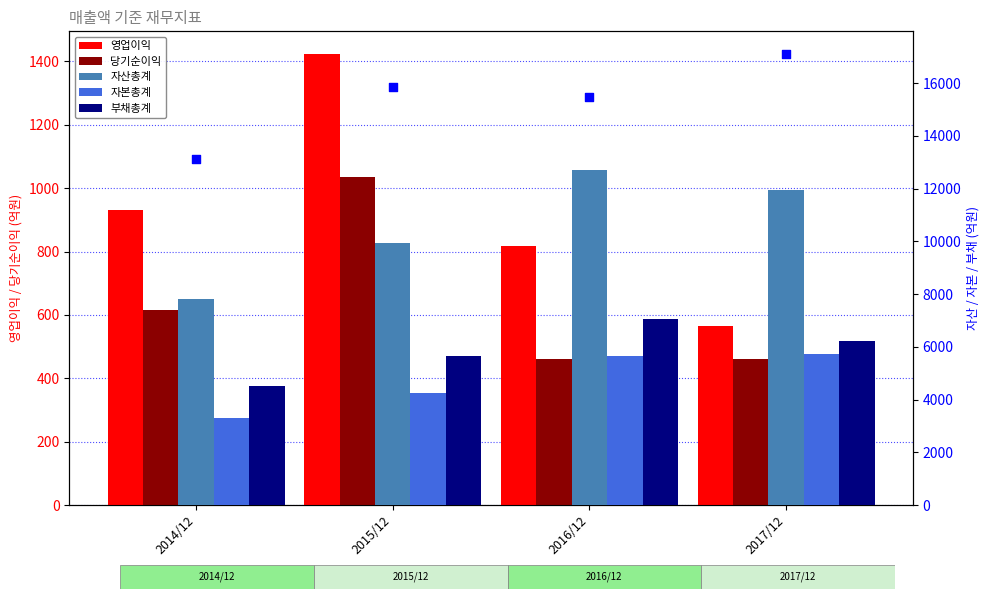

Which series reaches the minimum Y coordinate?

당기순이익